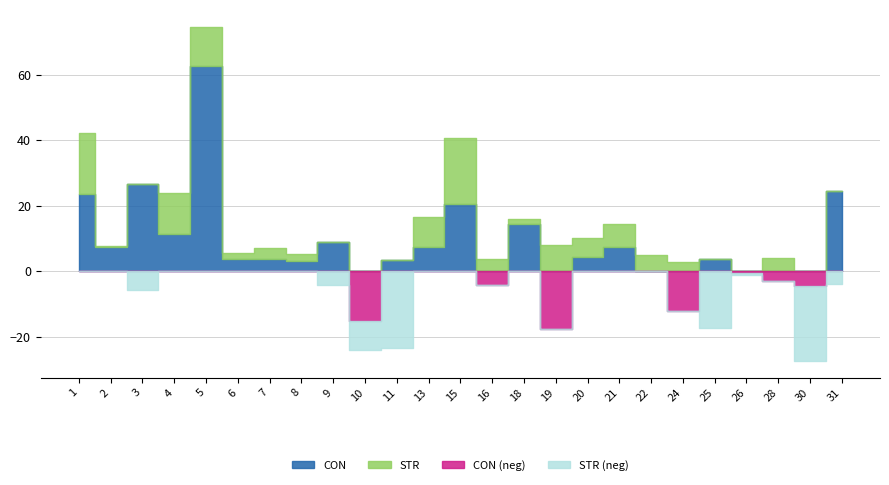

How many values in STR are below zero?

8